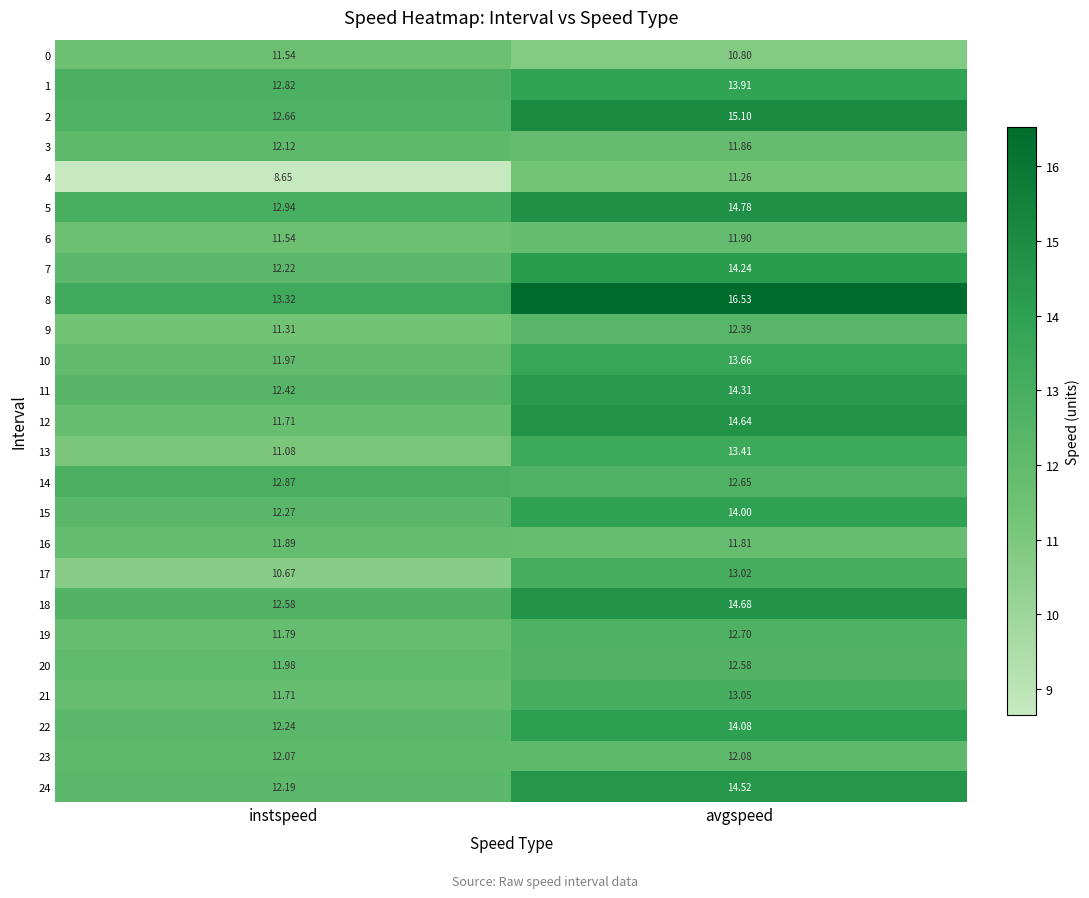

At which category is the sum across all series the highest?

avgspeed